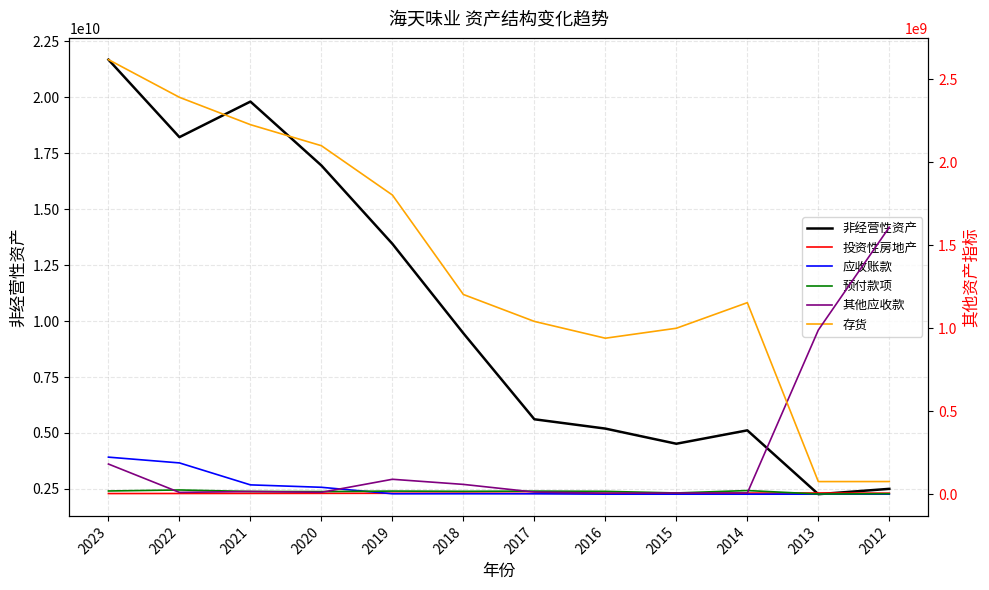

At which label does 应收账款 first exceed 2463315?

2023